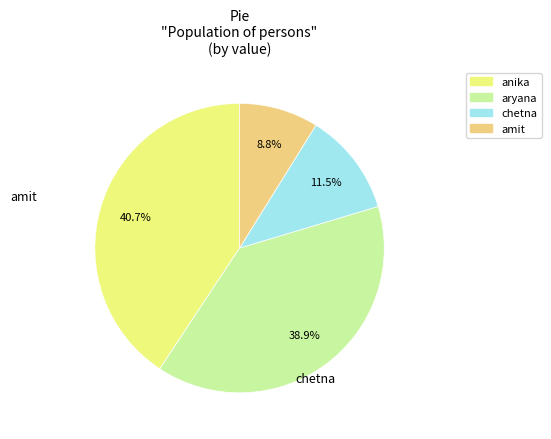

Is there any slice that represents more than half of the pie?

No